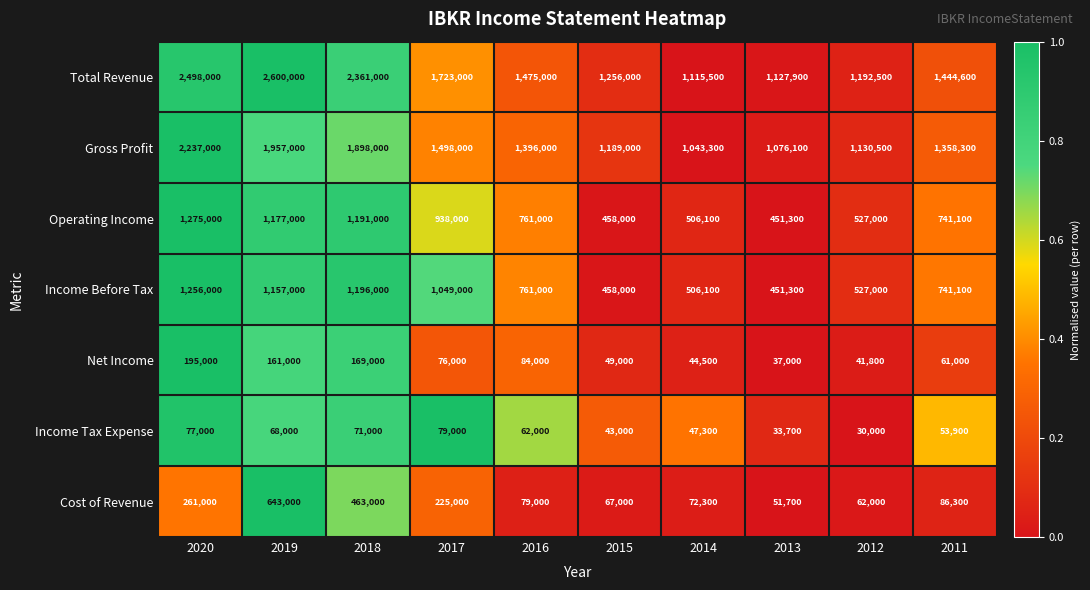

At which label does Income Tax Expense first exceed 62000?

2020